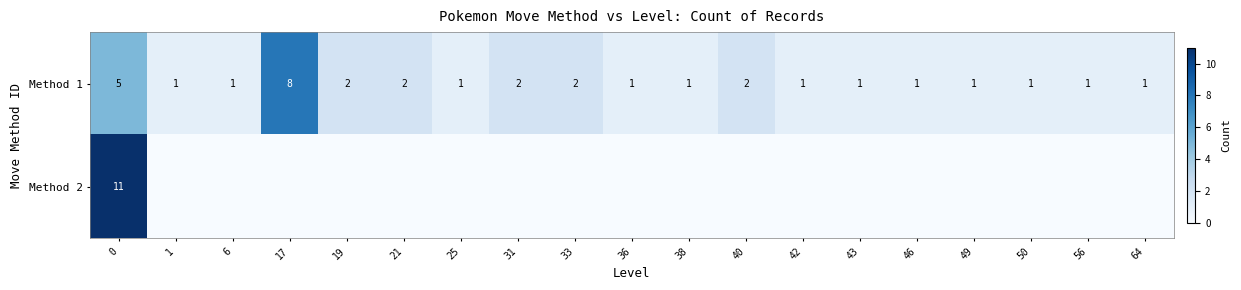

How many categories are shown in the chart?

19